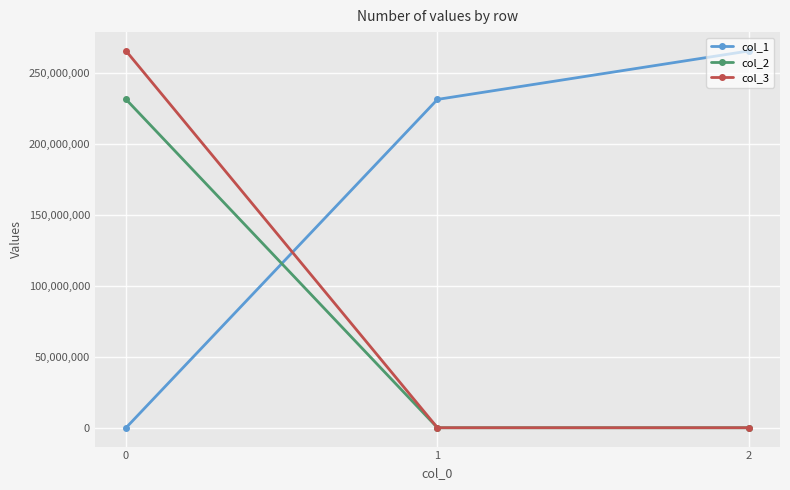

What is the sum of the col_1 values at 1 and 2?

496729106